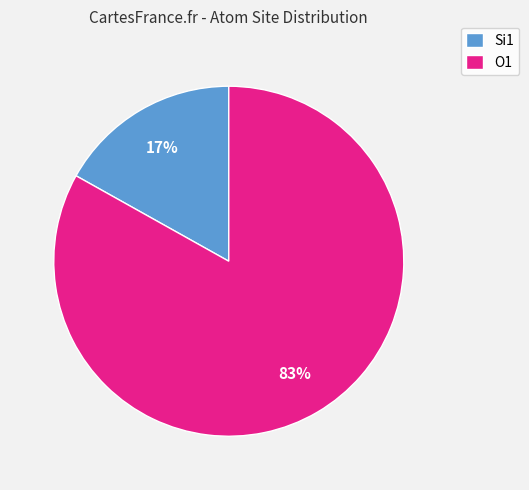

Is there a majority slice in this chart?

Yes